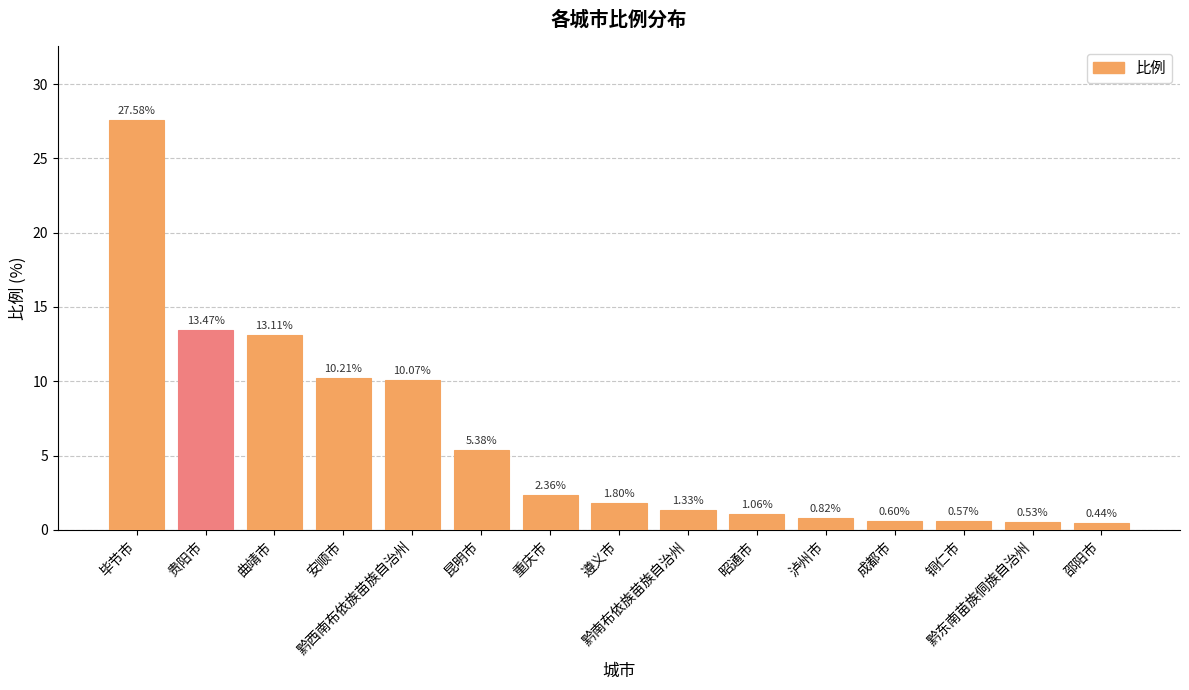

Which has a higher value, 重庆市 or 邵阳市?

重庆市